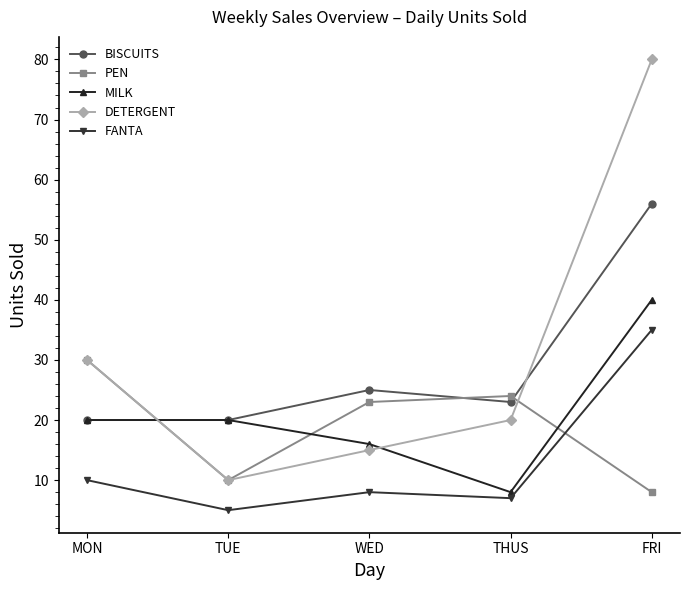

What is the spread (max minus min) of values at MON?

20